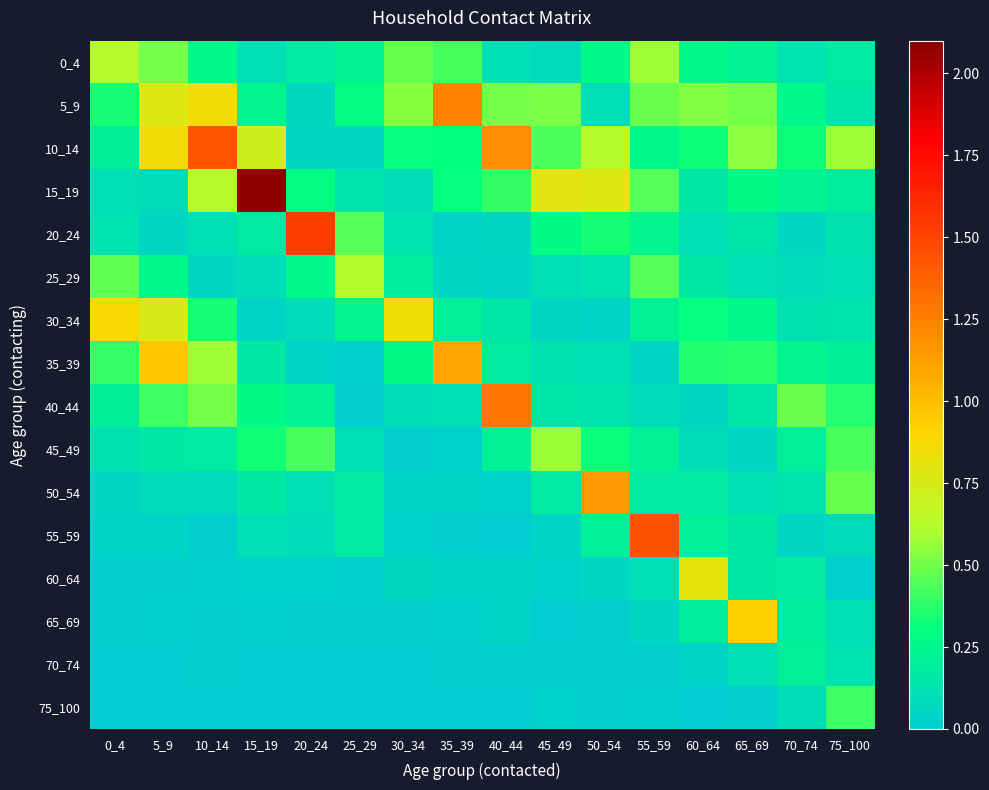

Rank the series at 15_19 from highest to lowest value.

15_19, 10_14, 45_49, 40_44, 5_9, 20_24, 35_39, 50_54, 0_4, 55_59, 25_29, 30_34, 60_64, 65_69, 70_74, 75_100